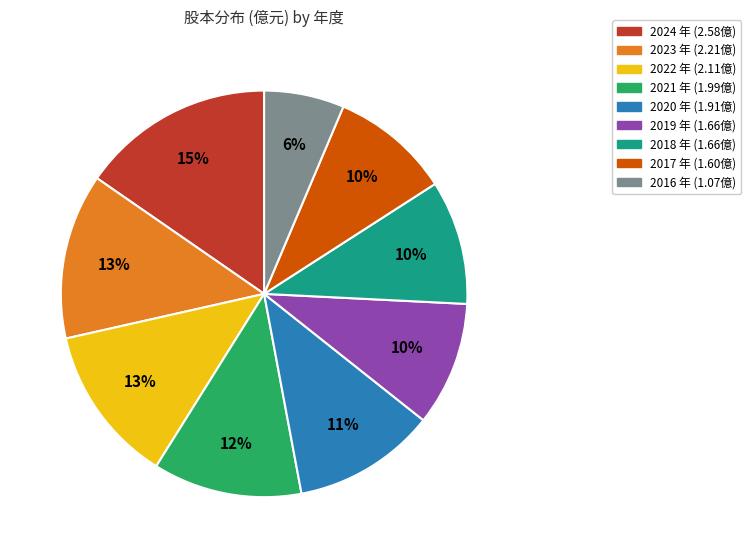

Is there a majority slice in this chart?

No